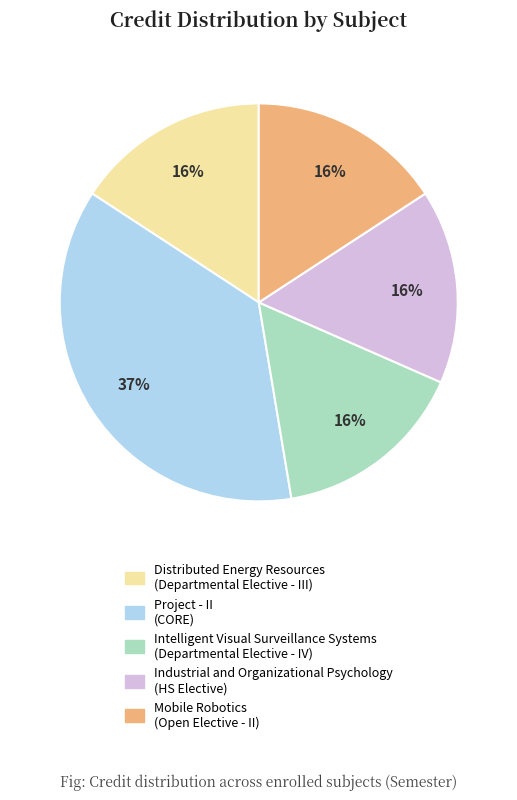

Is there any slice that represents more than half of the pie?

No